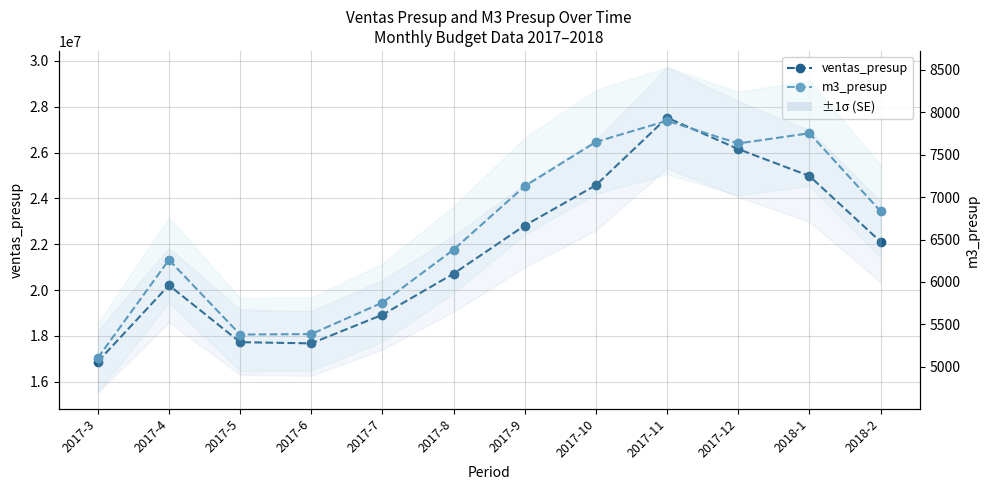

Is this an area chart (filled region under the line)?

No